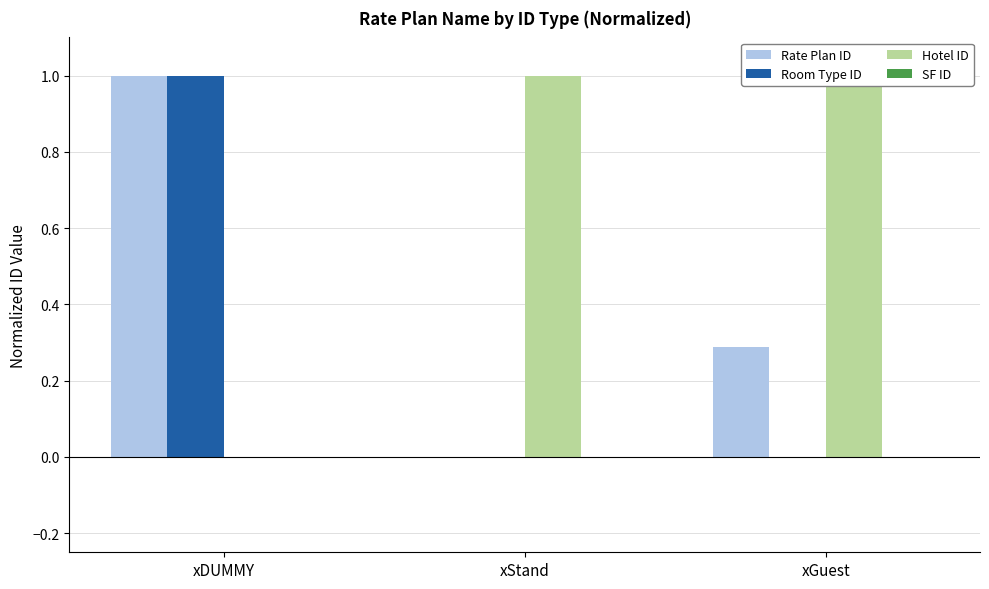

List the series in order of their peak value, lowest first.

SF ID, Rate Plan ID, Room Type ID, Hotel ID